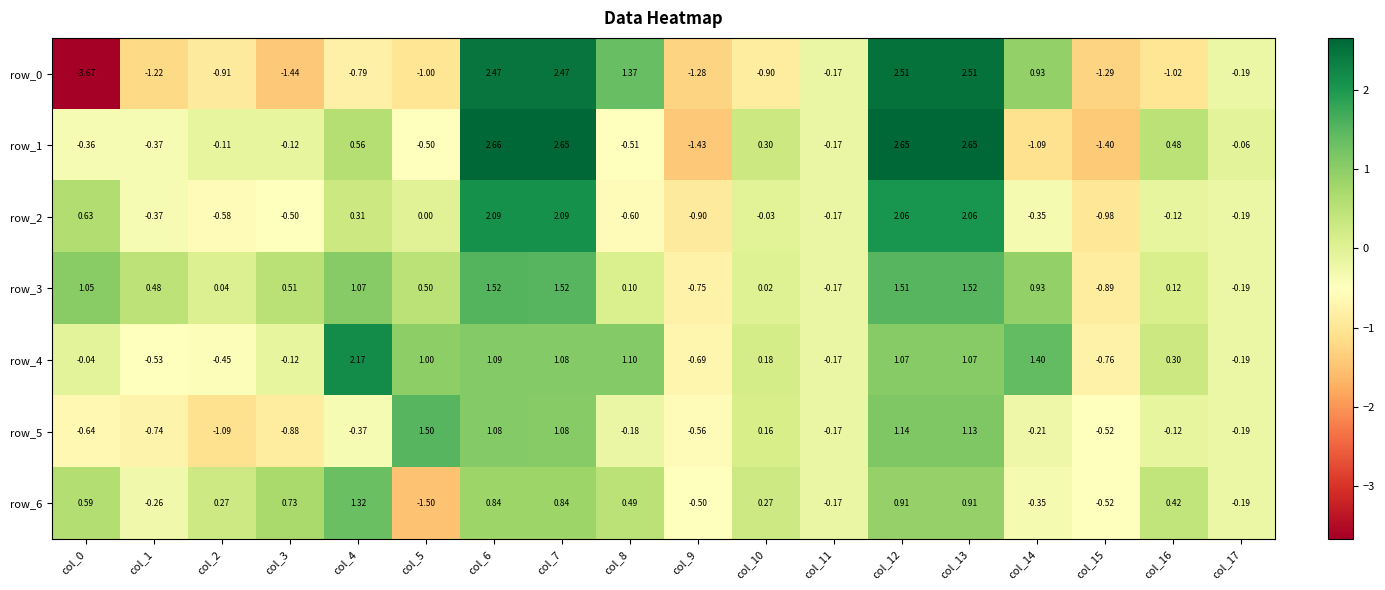

The value of row_6 at col_2 is 0.3. True or false?

True